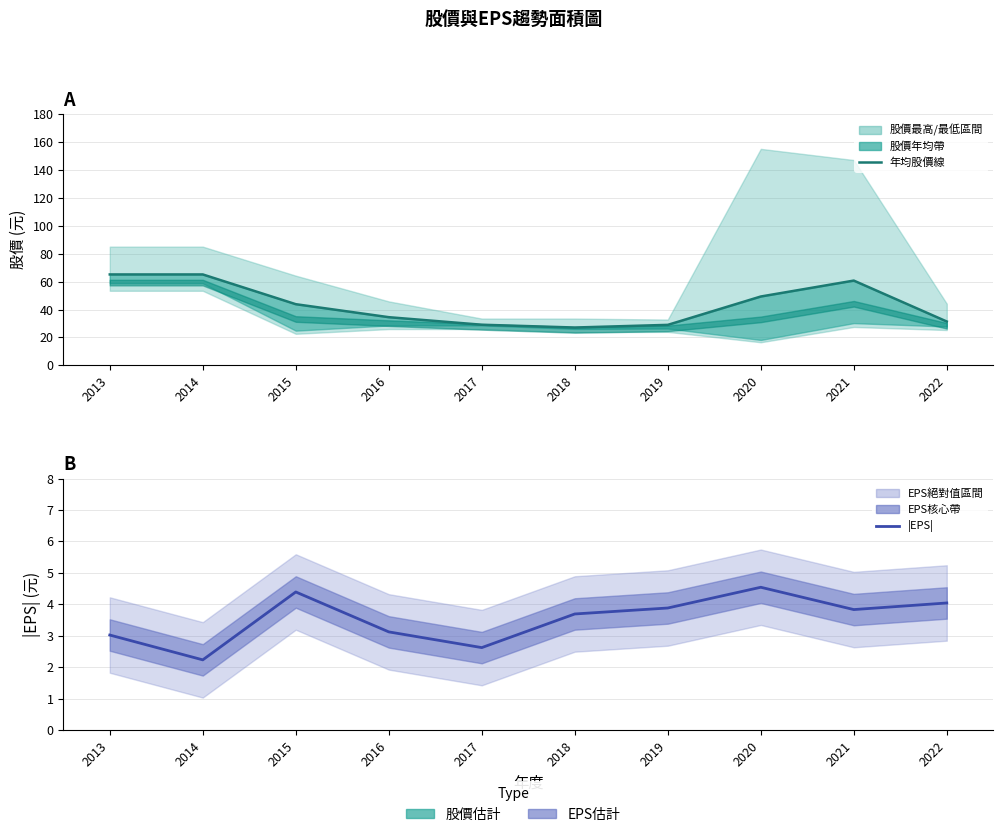

True or false: 年均股價線 has more than 0 points higher than both neighbors.

True